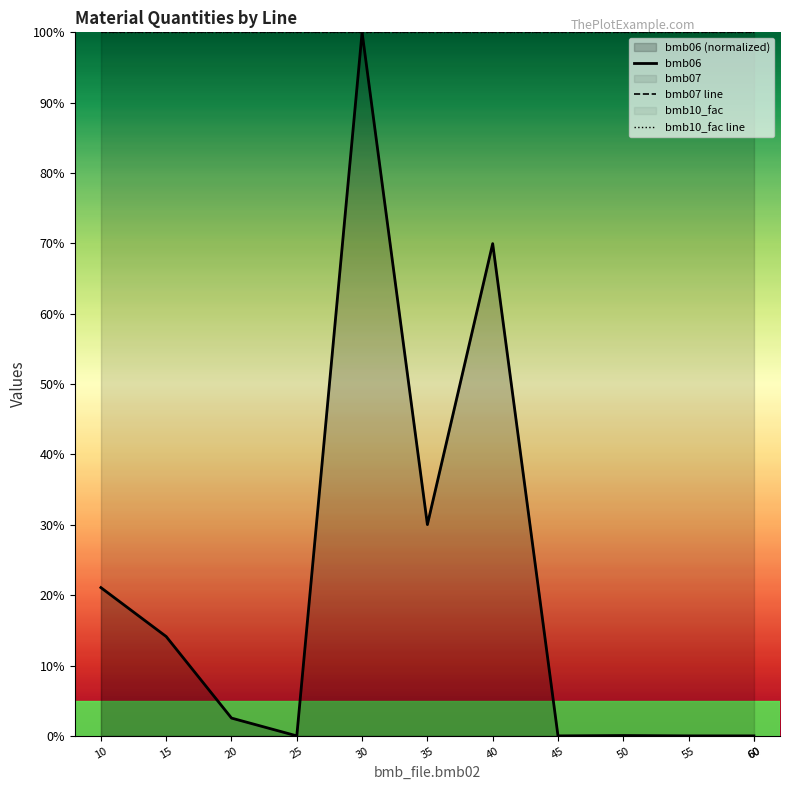

True or false: bmb07 line and bmb10_fac line intersect in this chart.

False